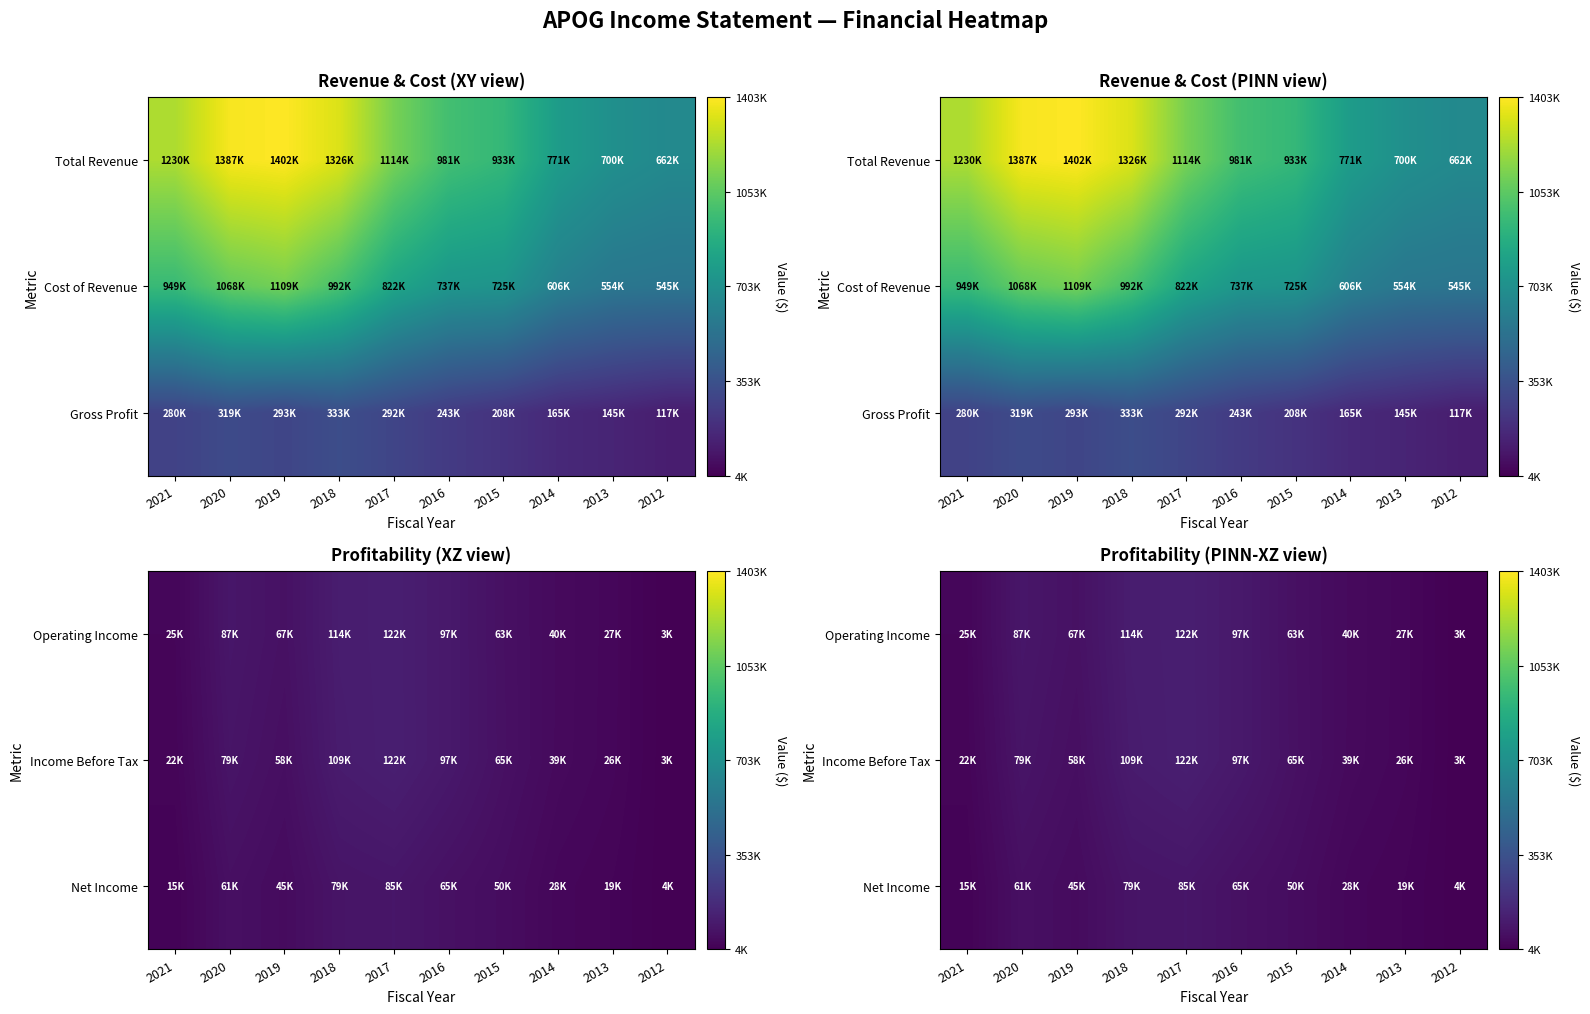

What is the difference between the Income Before Tax values at 2017 and 2015?

57800